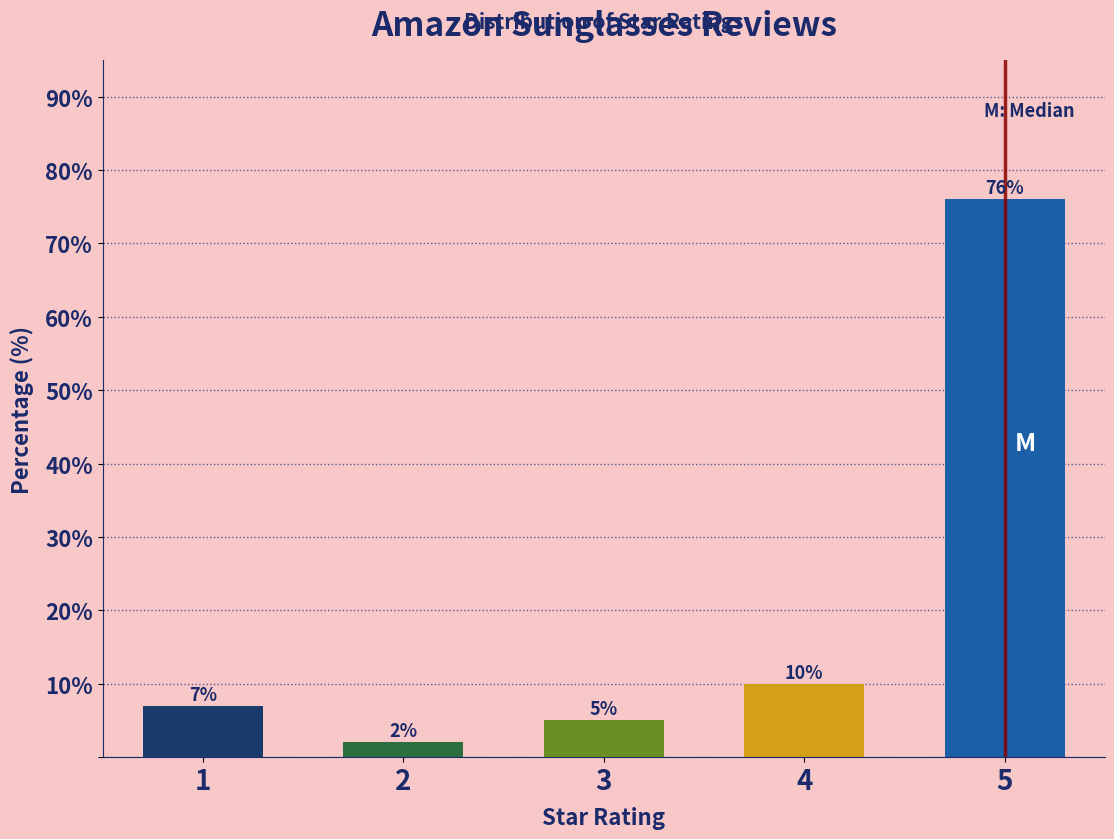

Reading right to left, list all the values displayed in this chart.

76.0	10.0	5.0	2.0	7.0